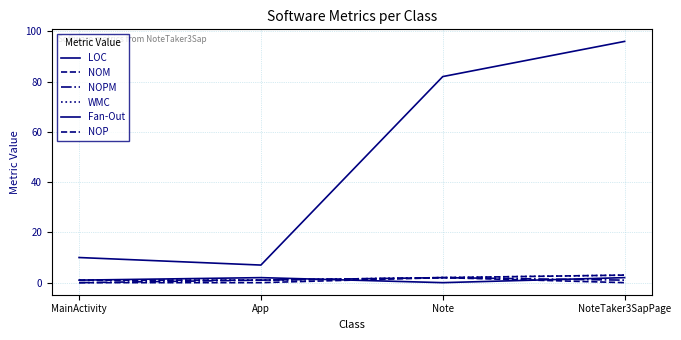

What is the difference between the highest and lowest values at MainActivity?

10